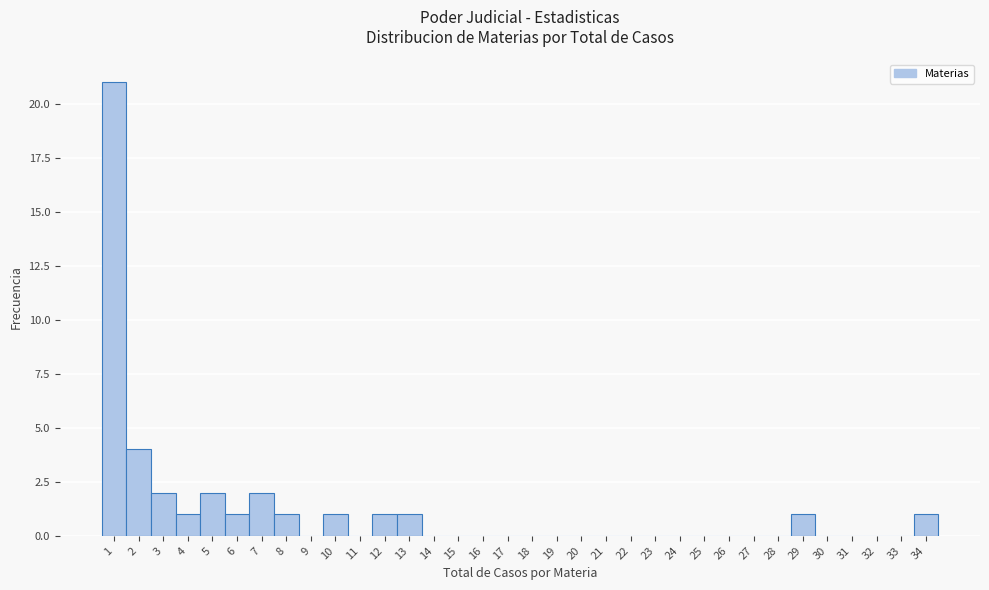

Reading left to right, transcribe this chart: for each bar, give the range it covers on the x-axis and its height. The values are not printed on the chart, so give them approximately, as read against the axis.

0.5 to 1.5: 21
1.5 to 2.5: 4
2.5 to 3.5: 2
3.5 to 4.5: 1
4.5 to 5.5: 2
5.5 to 6.5: 1
6.5 to 7.5: 2
7.5 to 8.5: 1
8.5 to 9.5: 0
9.5 to 10.5: 1
10.5 to 11.5: 0
11.5 to 12.5: 1
12.5 to 13.5: 1
13.5 to 14.5: 0
14.5 to 15.5: 0
15.5 to 16.5: 0
16.5 to 17.5: 0
17.5 to 18.5: 0
18.5 to 19.5: 0
19.5 to 20.5: 0
20.5 to 21.5: 0
21.5 to 22.5: 0
22.5 to 23.5: 0
23.5 to 24.5: 0
24.5 to 25.5: 0
25.5 to 26.5: 0
26.5 to 27.5: 0
27.5 to 28.5: 0
28.5 to 29.5: 1
29.5 to 30.5: 0
30.5 to 31.5: 0
31.5 to 32.5: 0
32.5 to 33.5: 0
33.5 to 34.5: 1